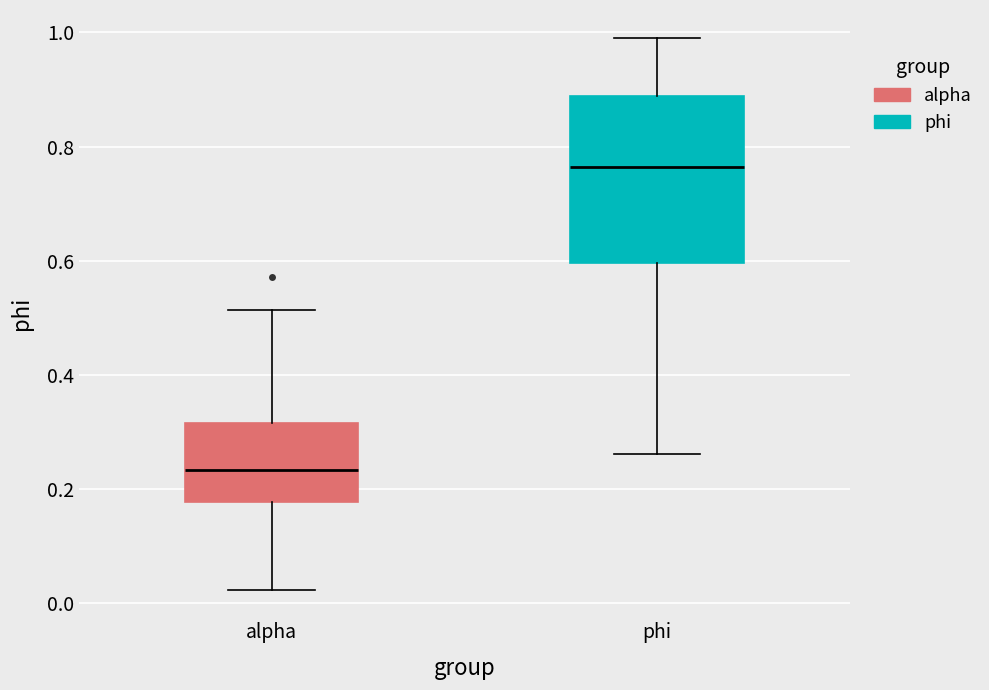

Which box is the tallest, from its lower edge to its upper edge?

phi